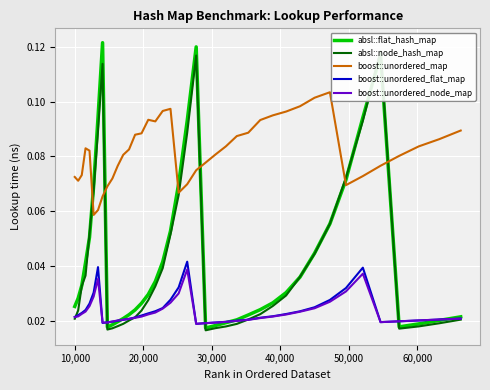

True or false: boost::unordered_map and boost::unordered_node_map cross at least once.

False